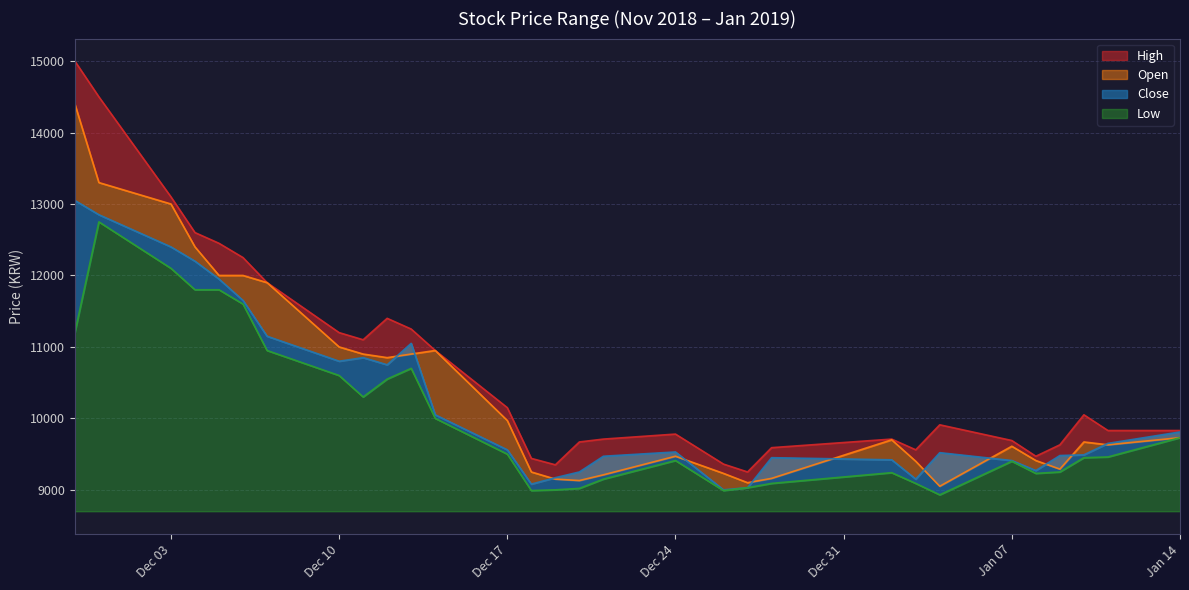

The Open series shows 10850 at 2018-12-12. True or false?

True